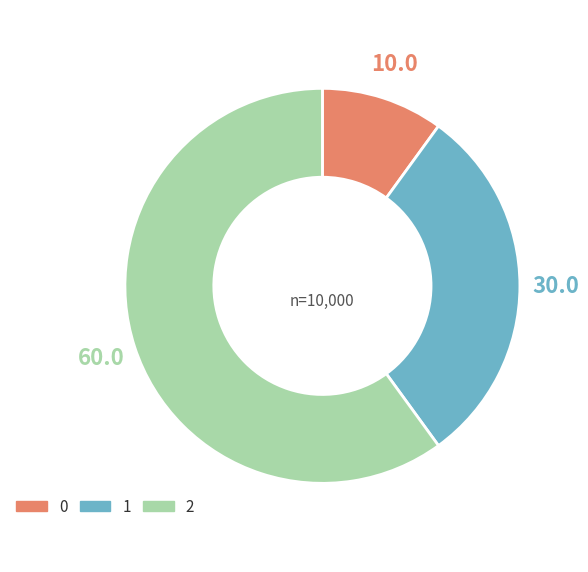

How many segments does this pie chart have?

3